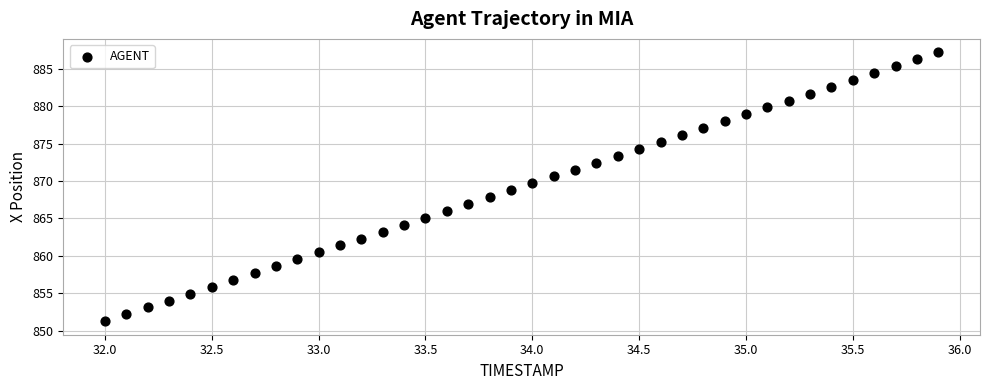

What is the range of X values (max minus min)?

3.9